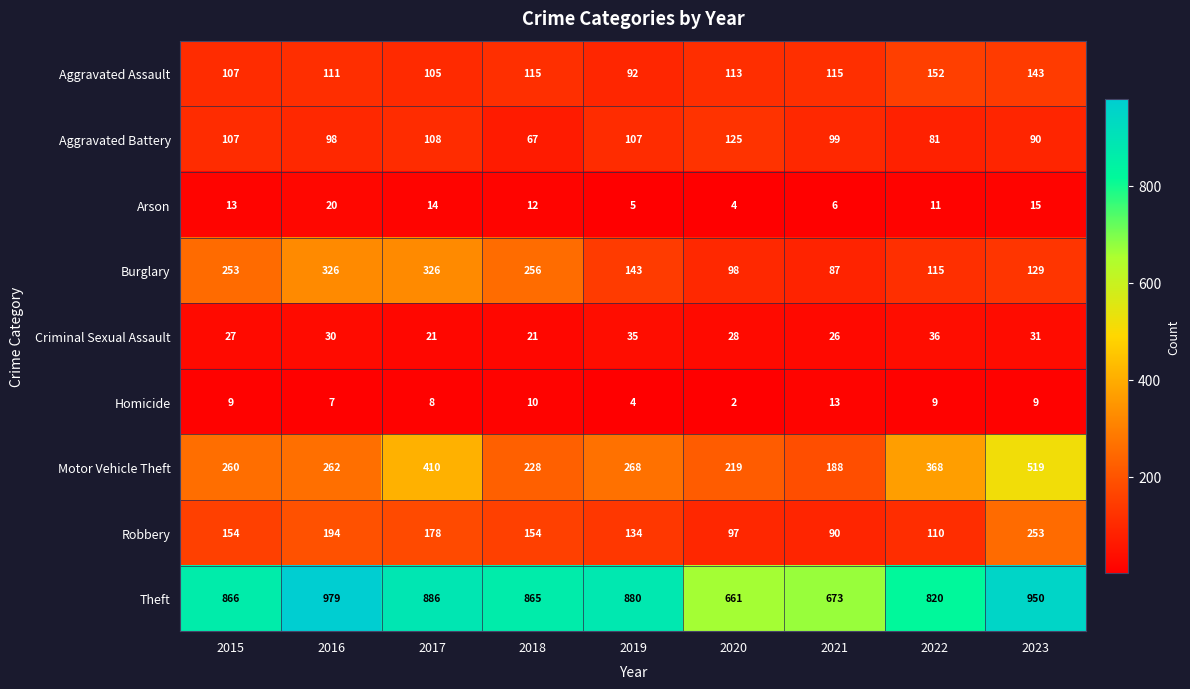

What is the difference between the Arson values at 2017 and 2021?

8